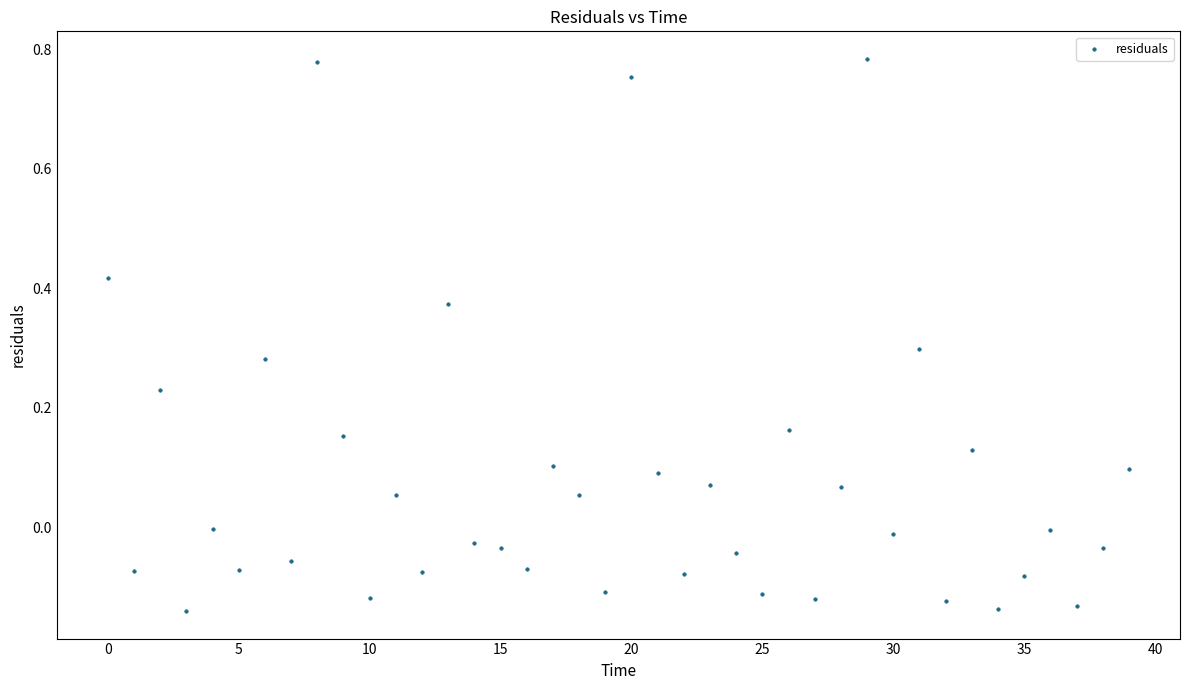

What is the range of Y values (max minus min)?

0.9